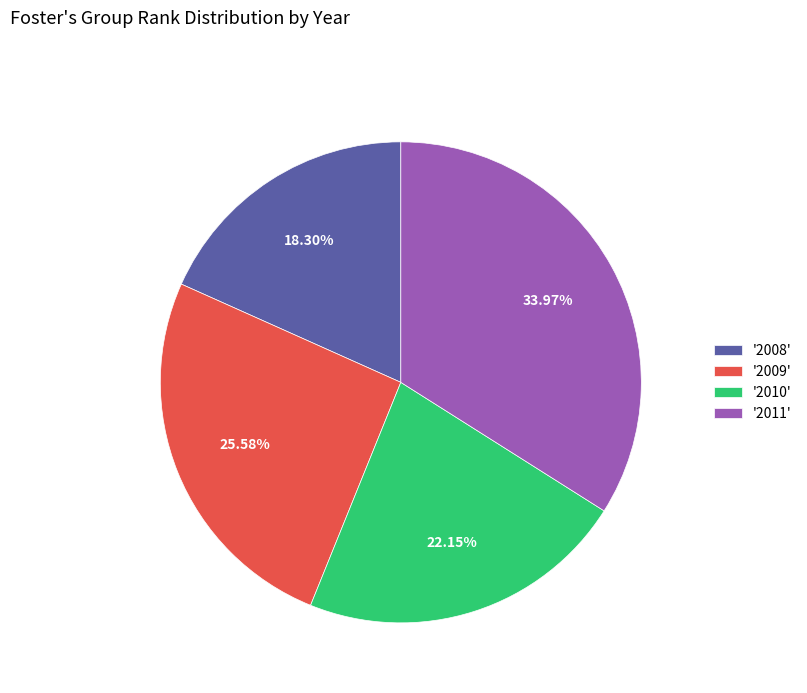

Which has a higher value, '2008' or '2011'?

'2011'